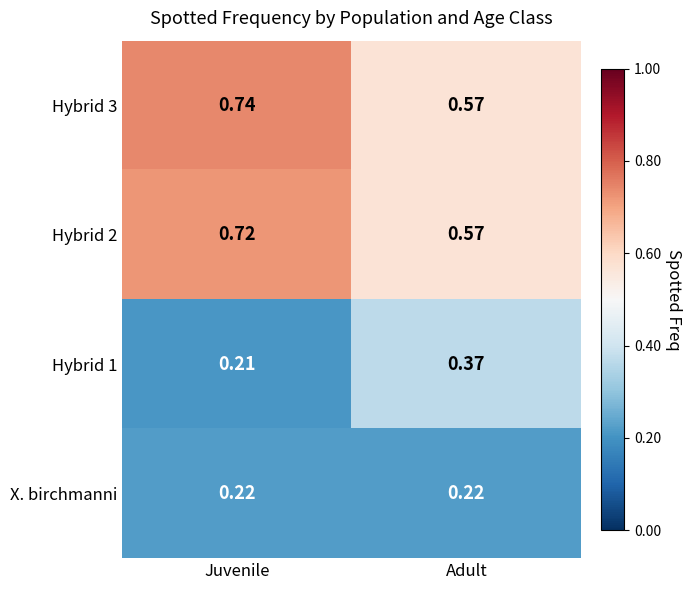

Which series has the largest total across all categories?

Hybrid 3